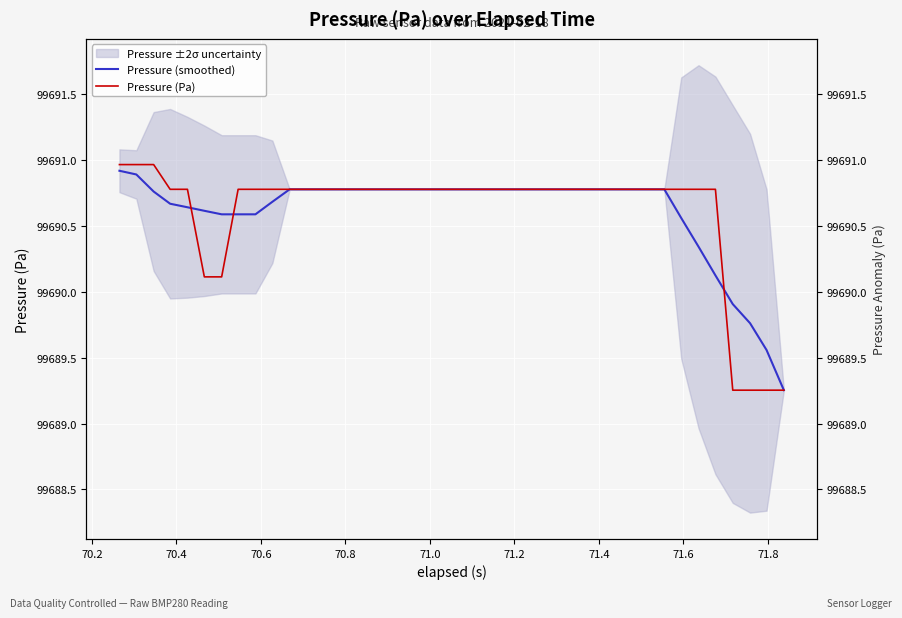

Does the chart display data point markers on the line(s)?

No